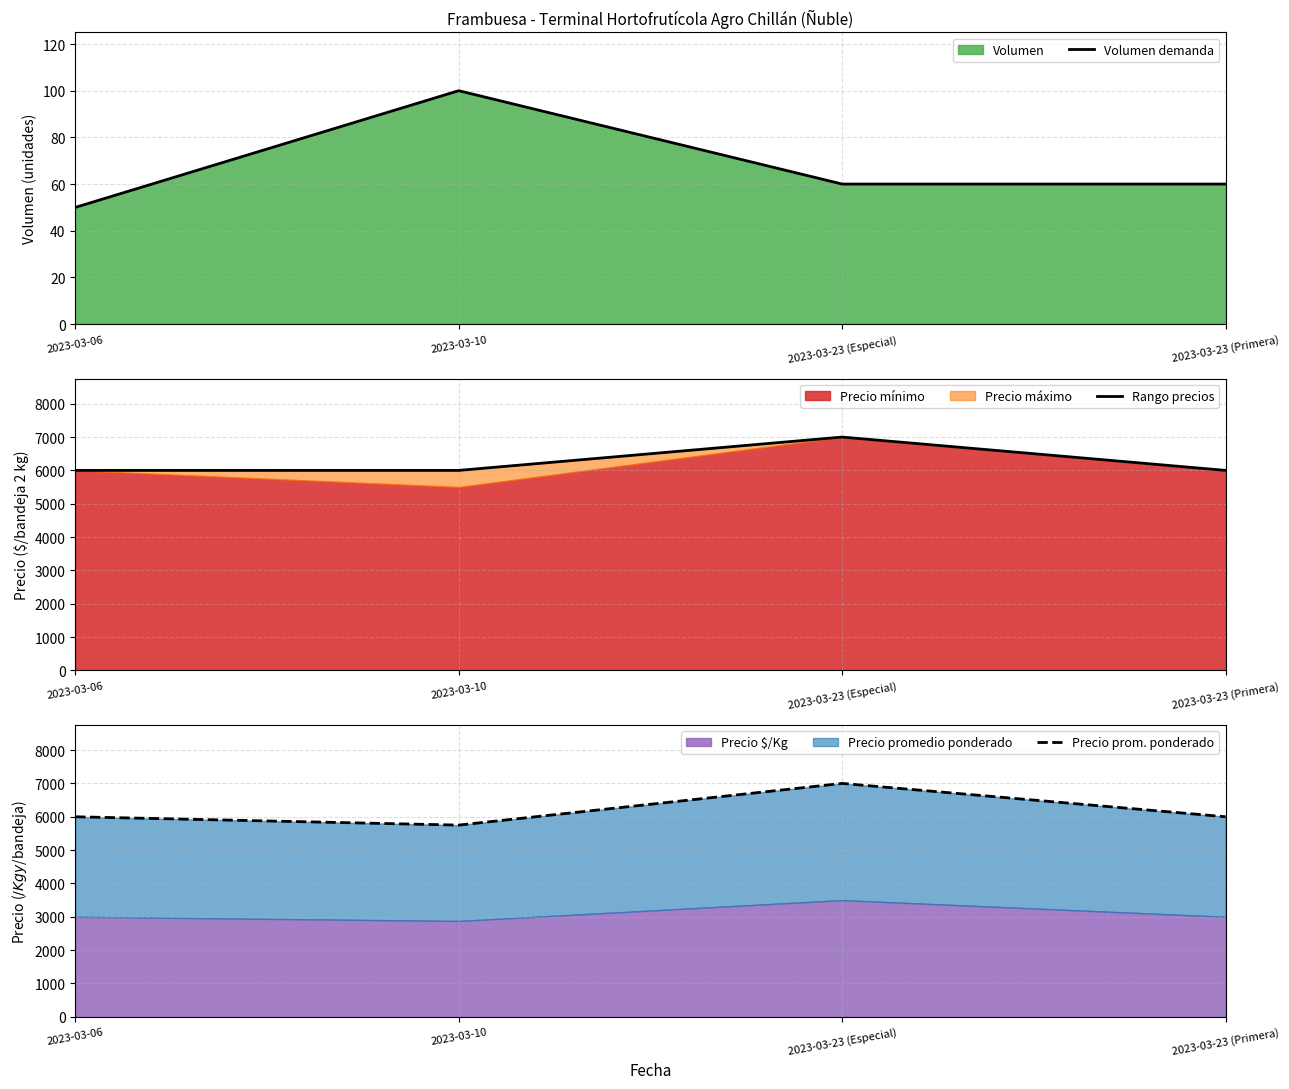

Rank the series by their maximum value, from lowest to highest.

Volumen demanda, Rango precios, Precio prom. ponderado